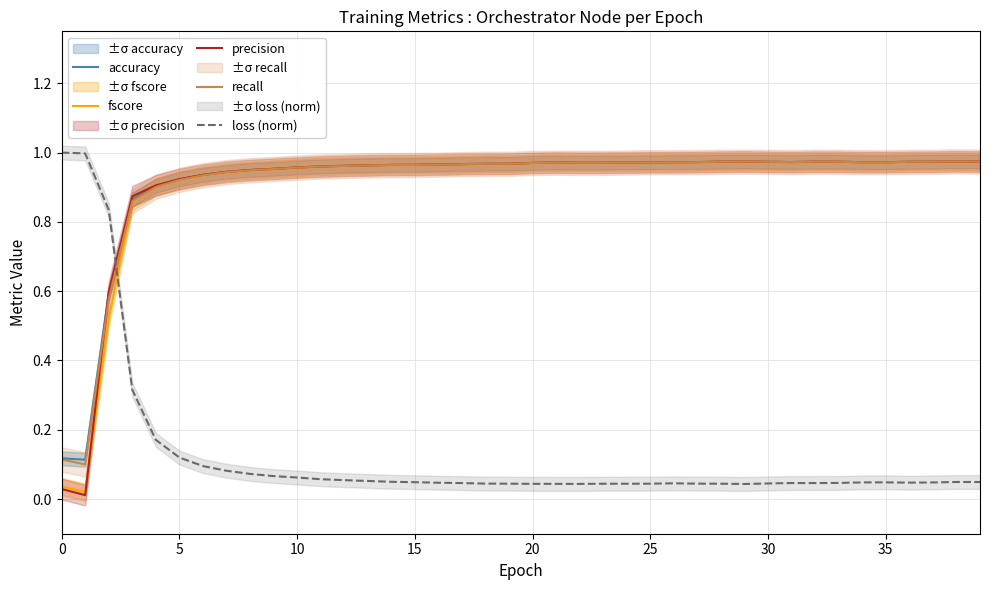

Between 16 and 10, which is larger?

16